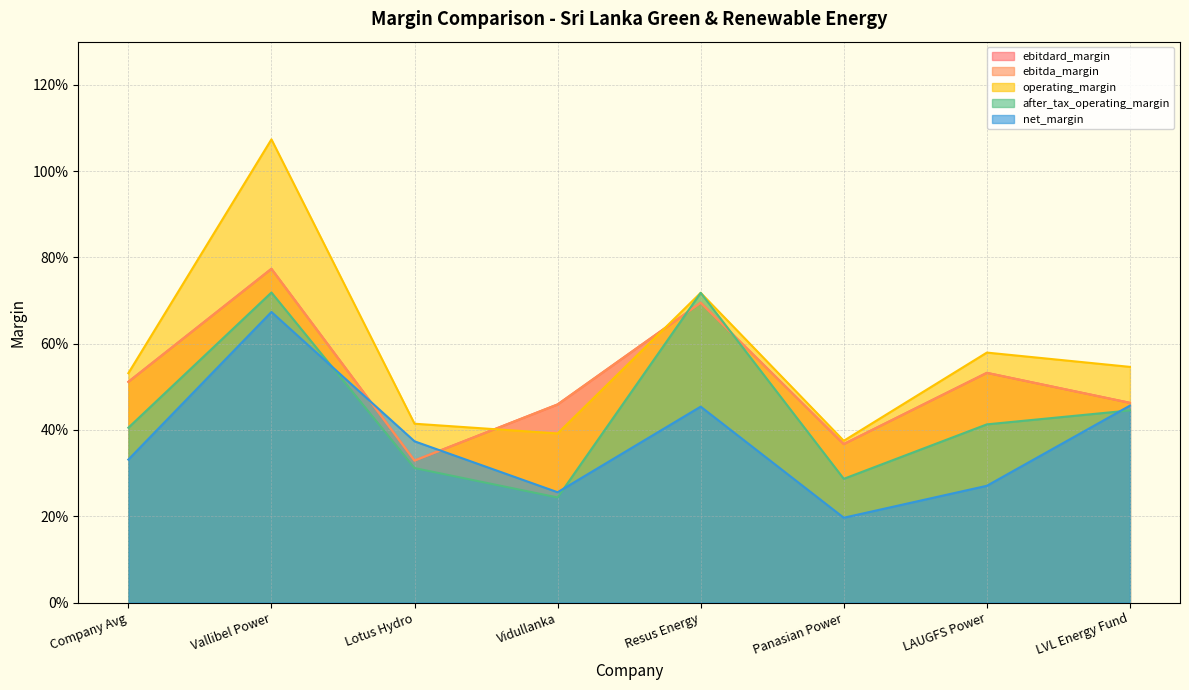

What is the sum of the after_tax_operating_margin values at Panasian Power and Vidullanka?

0.5